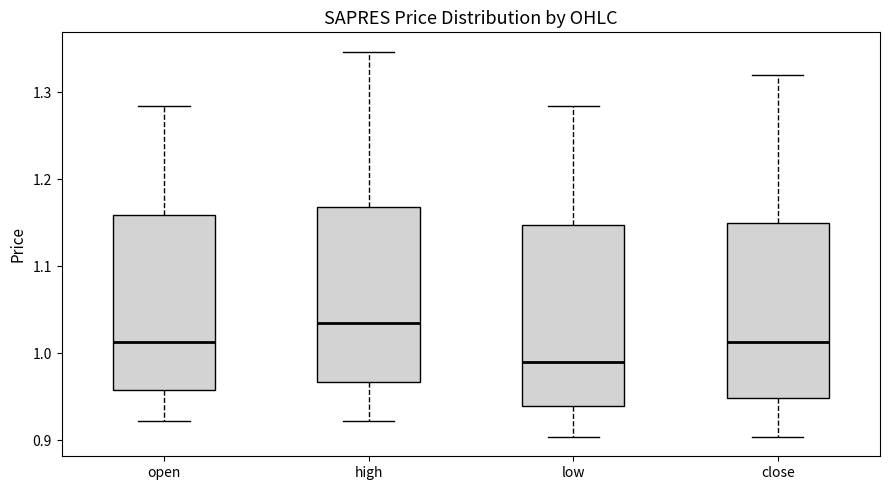

Reading left to right, read every box against the y-axis: the position of its median line, the range the box covers, and the ends of its whiskers. The values are not printed on the chart, so give them approximately, as read against the axis.

open: median 1.01, box 0.96 to 1.16, whiskers 0.92 to 1.28
high: median 1.04, box 0.97 to 1.17, whiskers 0.92 to 1.35
low: median 0.99, box 0.94 to 1.15, whiskers 0.90 to 1.28
close: median 1.01, box 0.95 to 1.15, whiskers 0.90 to 1.32